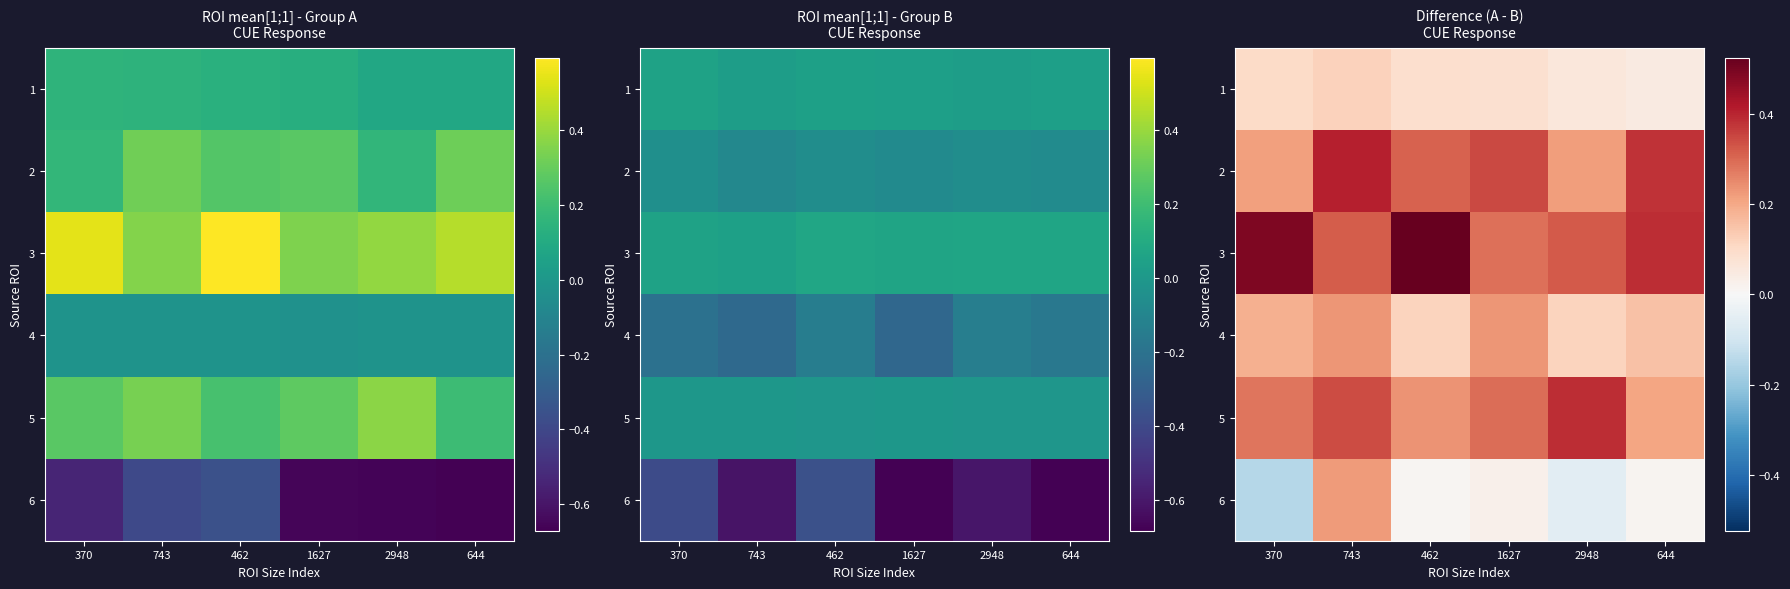

Where is 2 nearest to the value 0?

370